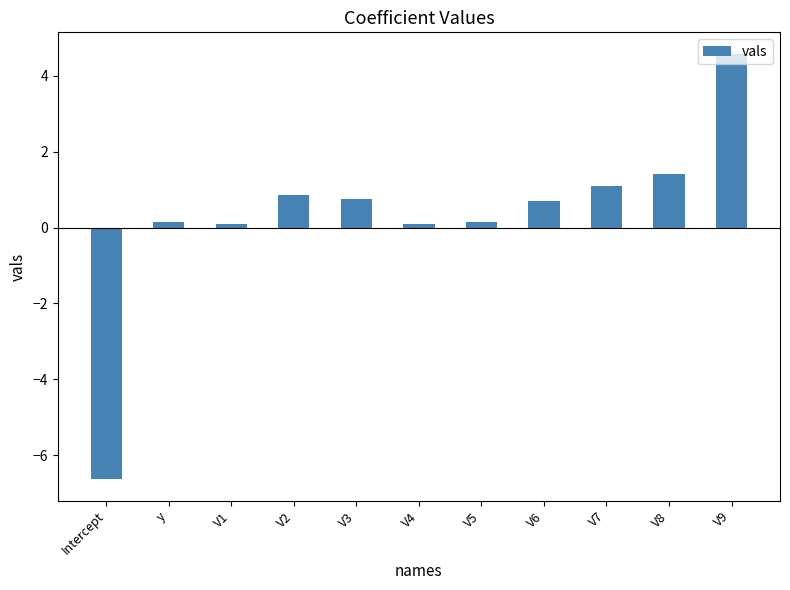

Are the bars grouped side by side (vs. stacked)?

No